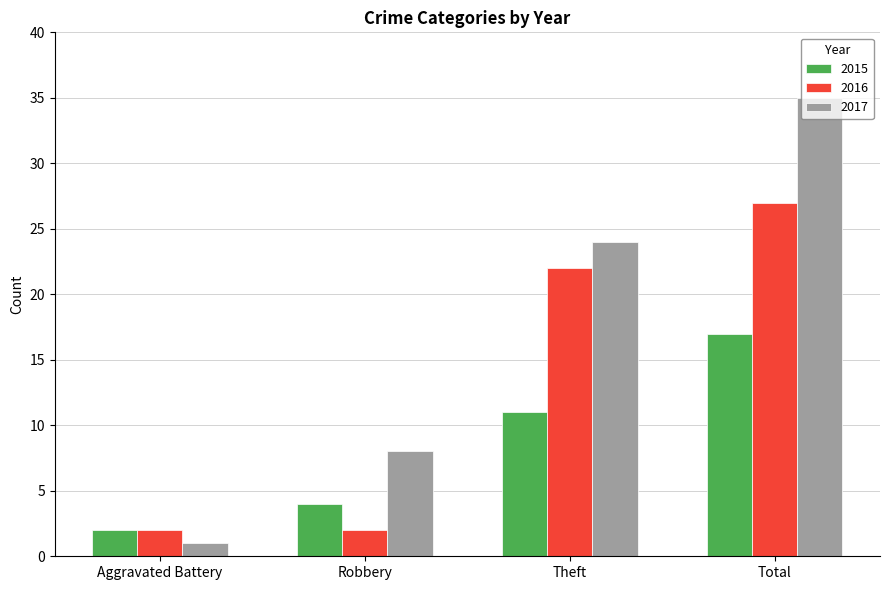

True or false: 2015 has a value of 2 at Aggravated Battery.

True